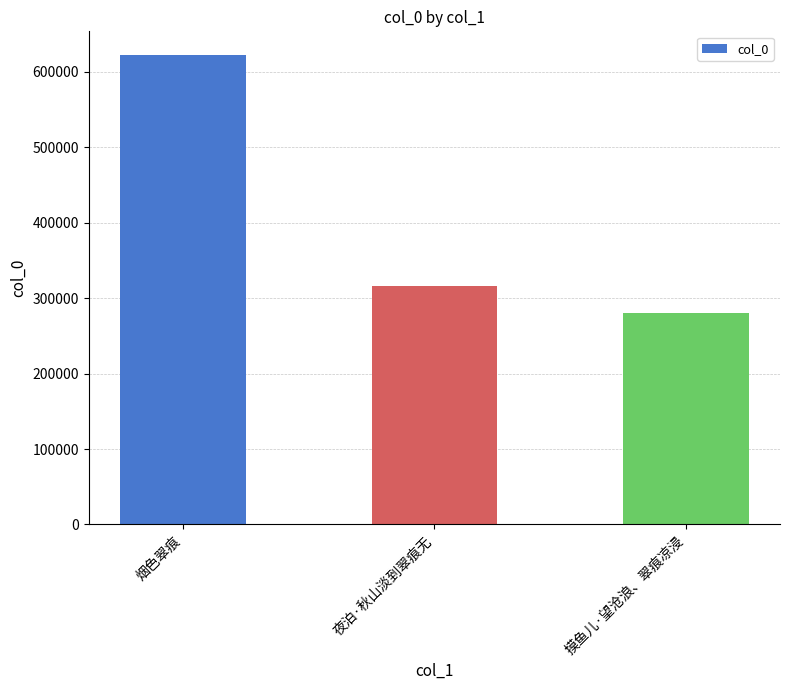

What is the sum of all values?

1218994